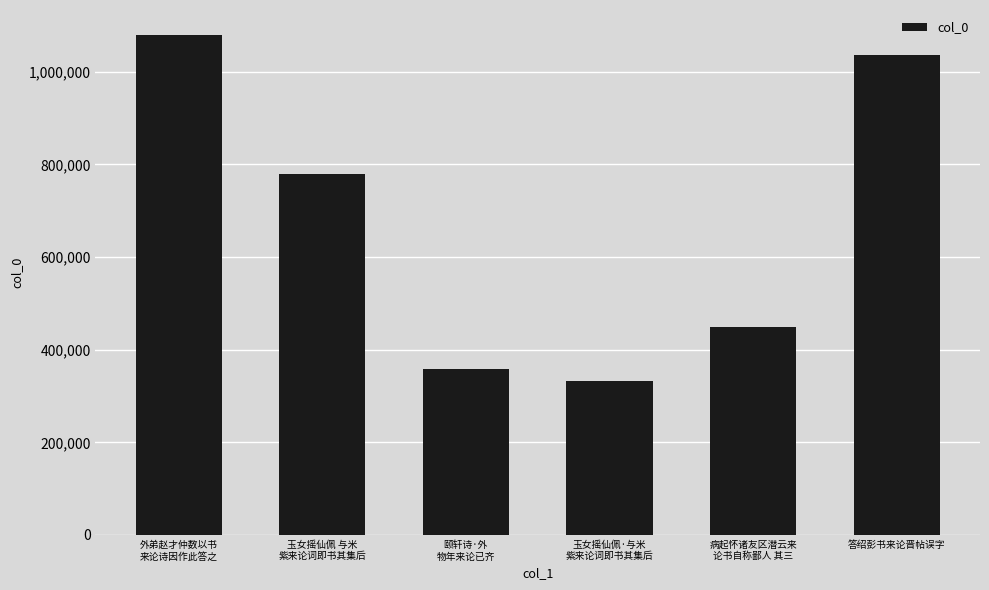

How many bars are there in total?

6